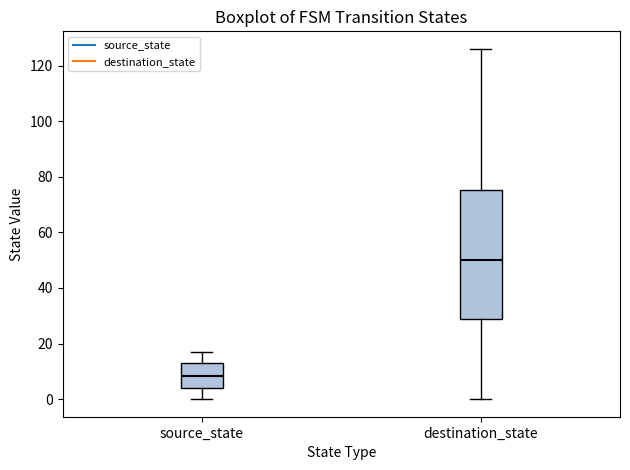

Reading left to right, transcribe this box plot: for each box, give where its median line is, the range the box spans, and where its two whiskers end, as read against the y-axis. The values are not printed on the chart, so give them approximately, as read against the axis.

source_state: median 8, box 4 to 14, whiskers 0 to 18
destination_state: median 50, box 30 to 76, whiskers 0 to 126